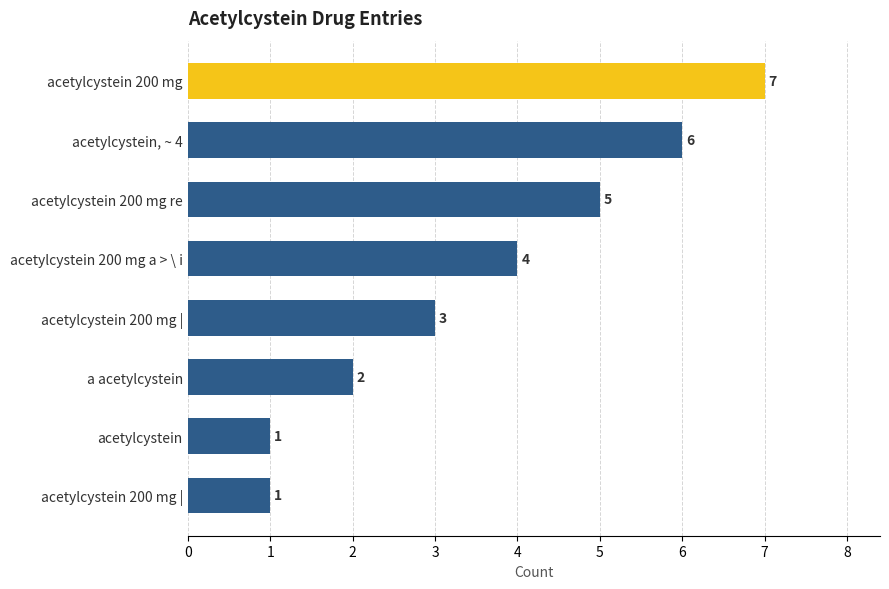

How many data points are less than 4?

4